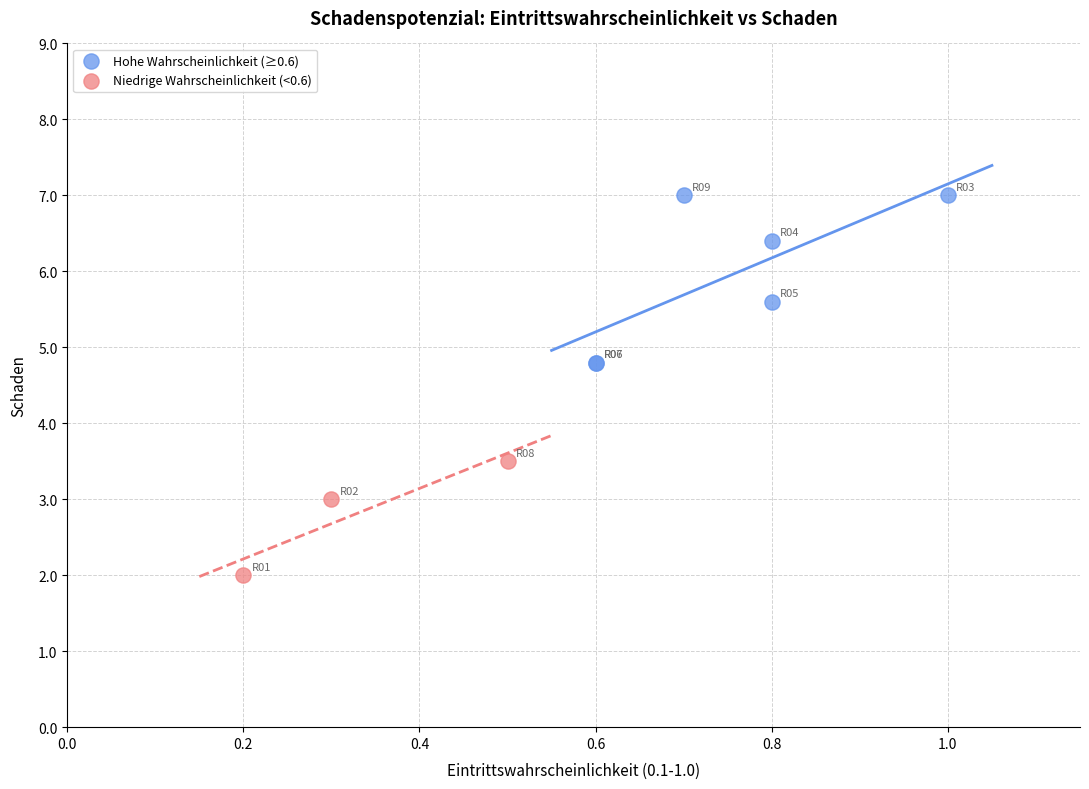

Which series has the largest Y range (max minus min)?

Hohe Wahrscheinlichkeit (≥0.6)